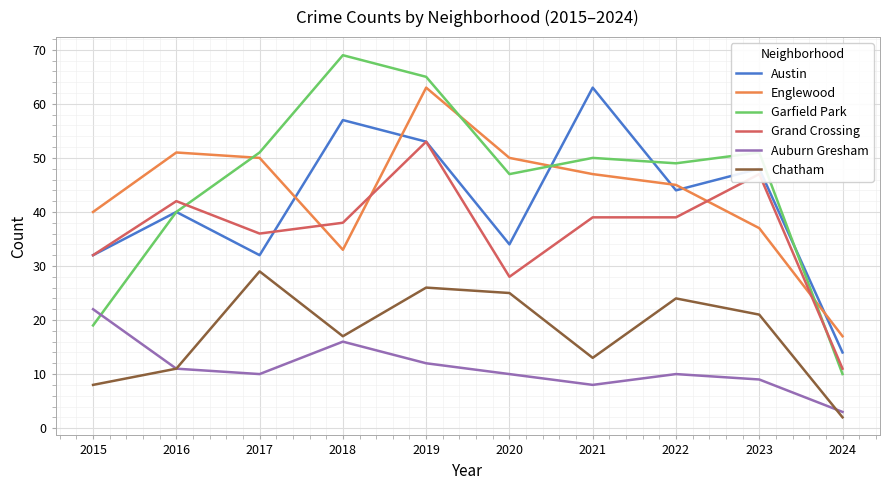

What is the spread (max minus min) of values at 2021?

55